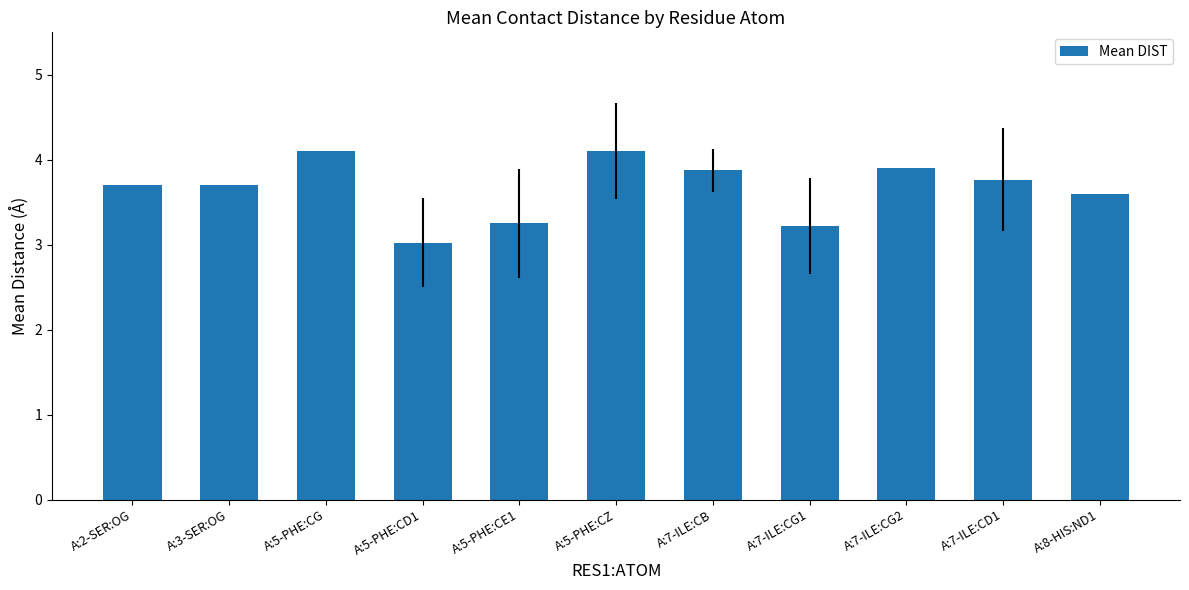

What is the difference between the second highest and minimum values?

1.1